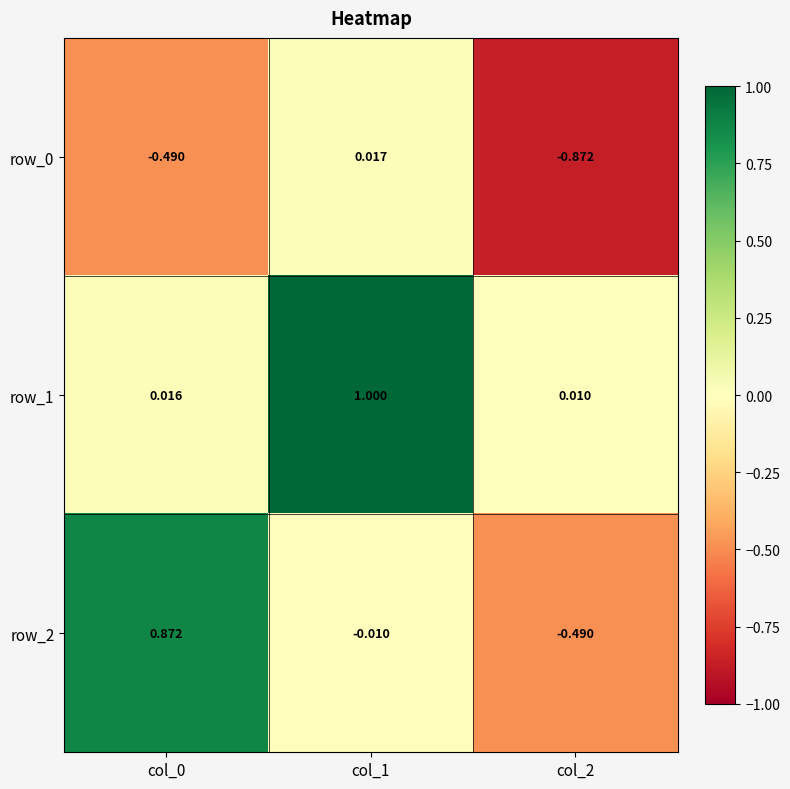

At which label is row_2 closest to 0?

col_1